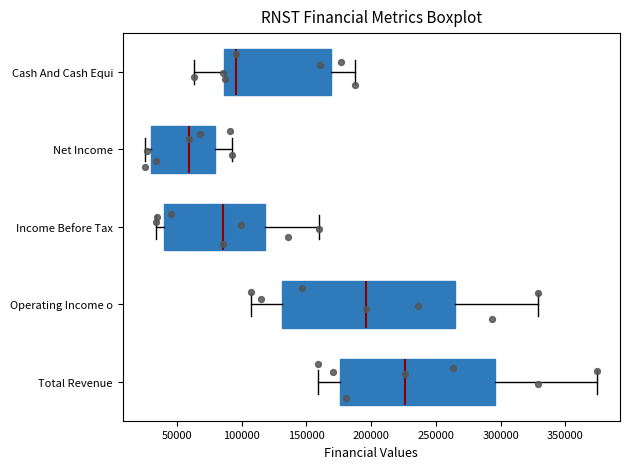

Which box has the furthest to the left median line?

Net Income